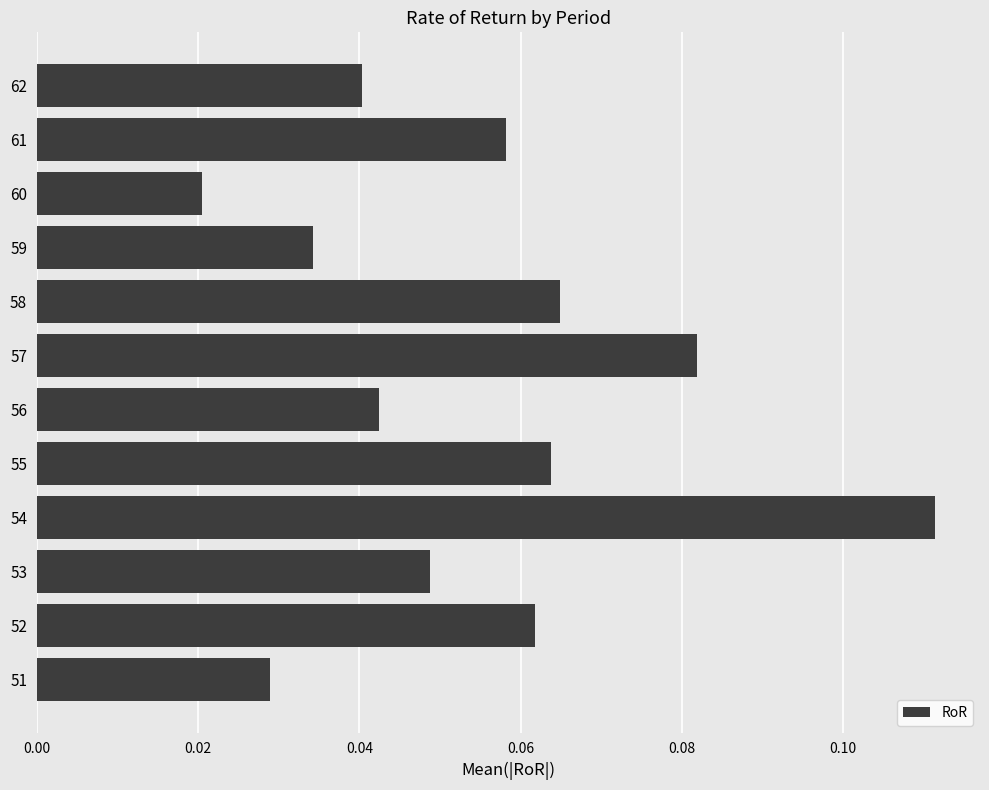

Does the chart contain any negative values?

No